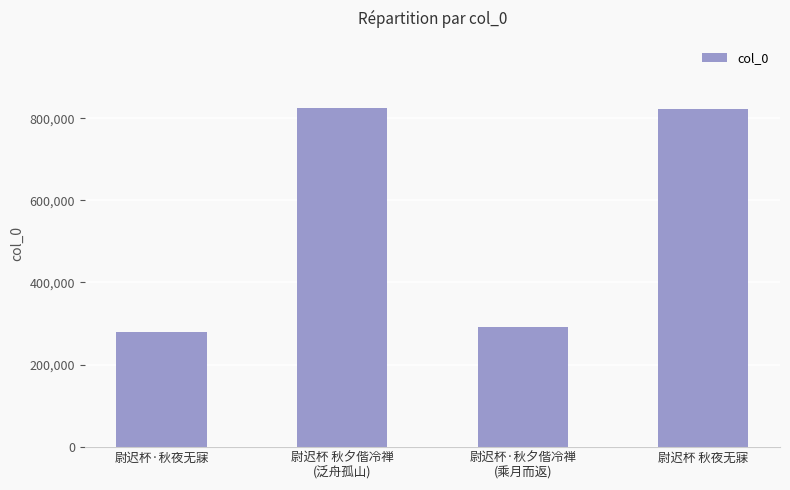

How many series are shown in this chart?

1